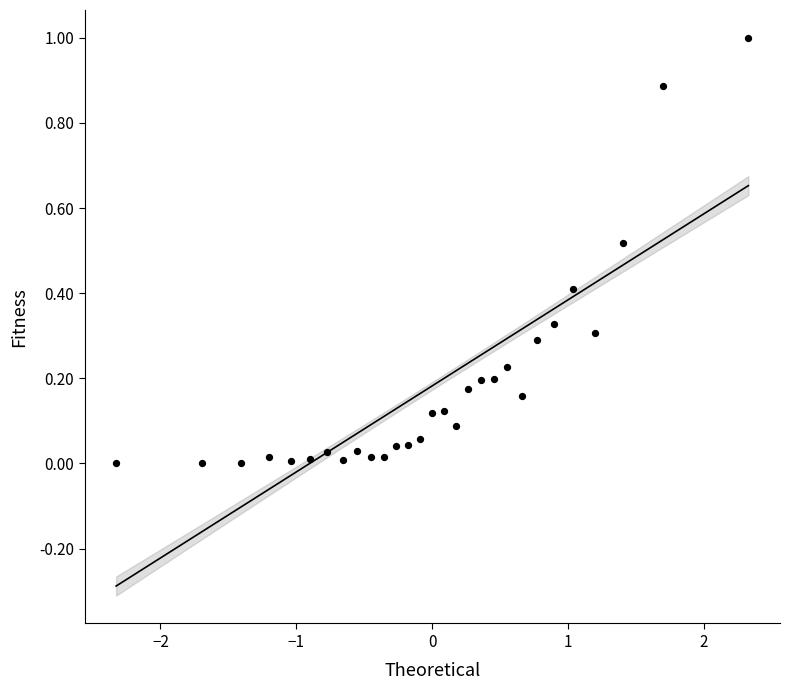

What is the range of X values (max minus min)?

4.7